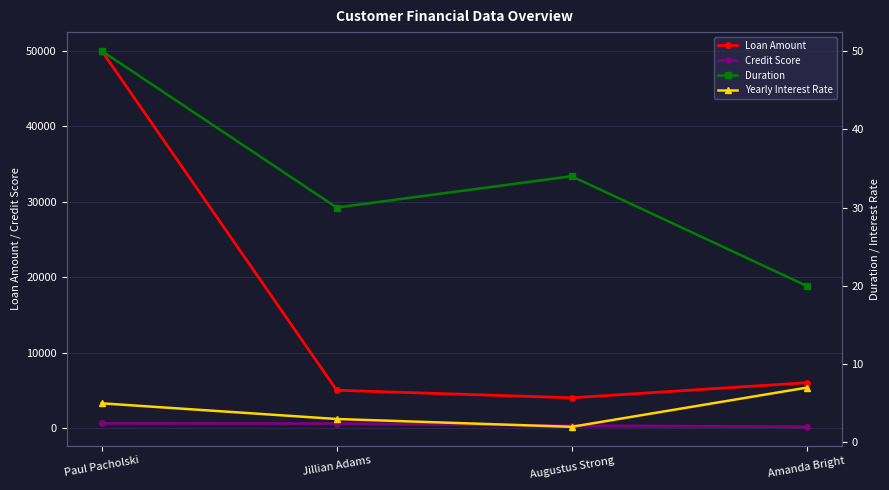

At how many categories does at least one series exceed 38762?

1